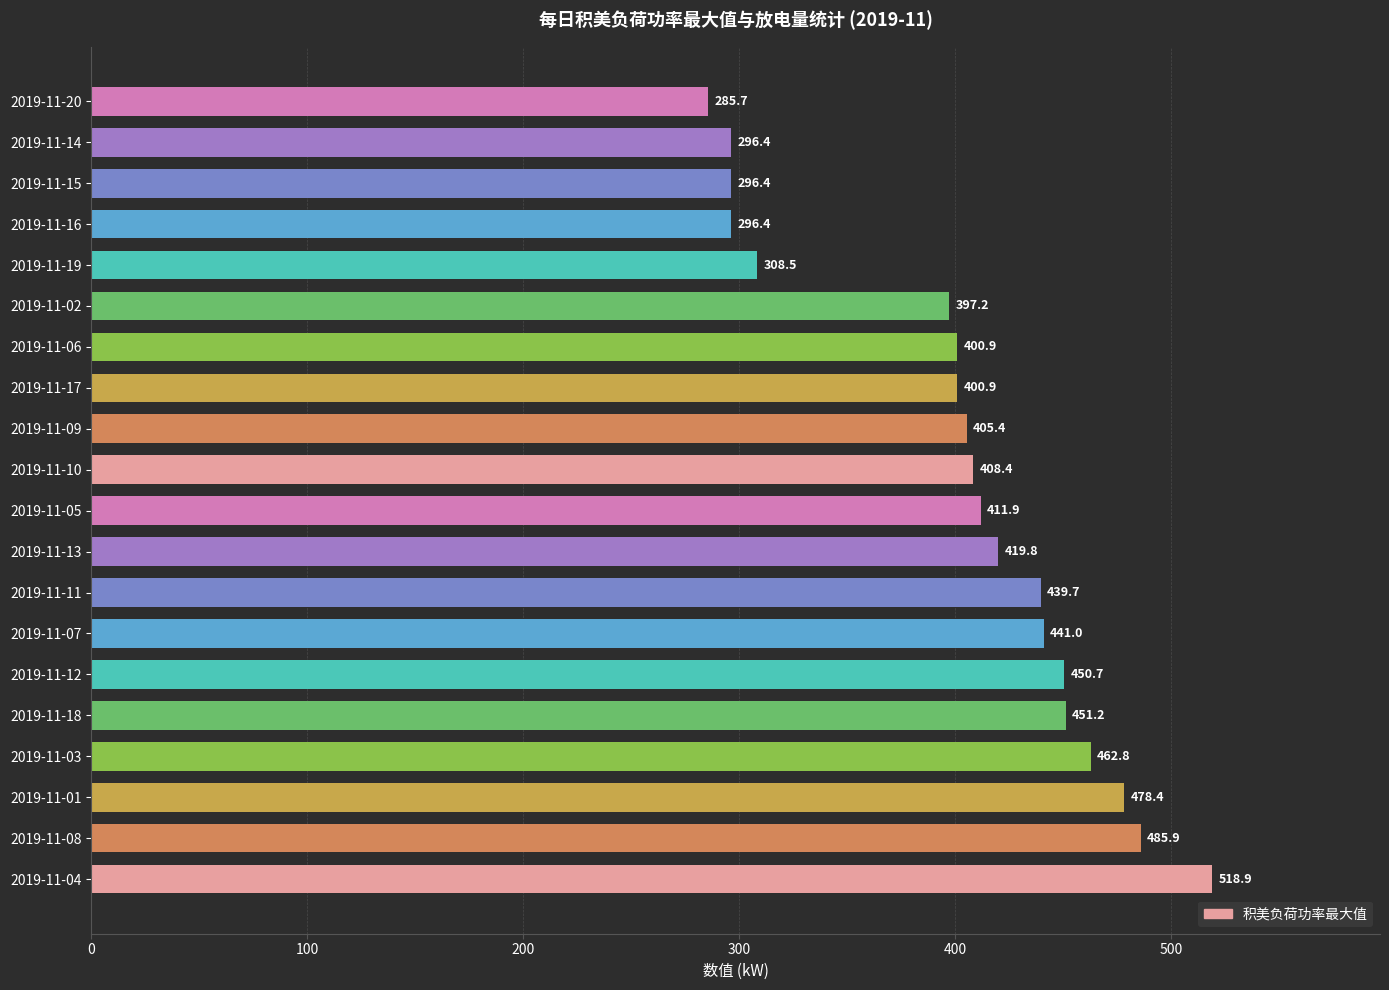

The value at 2019-11-18 is 689.7. True or false?

False